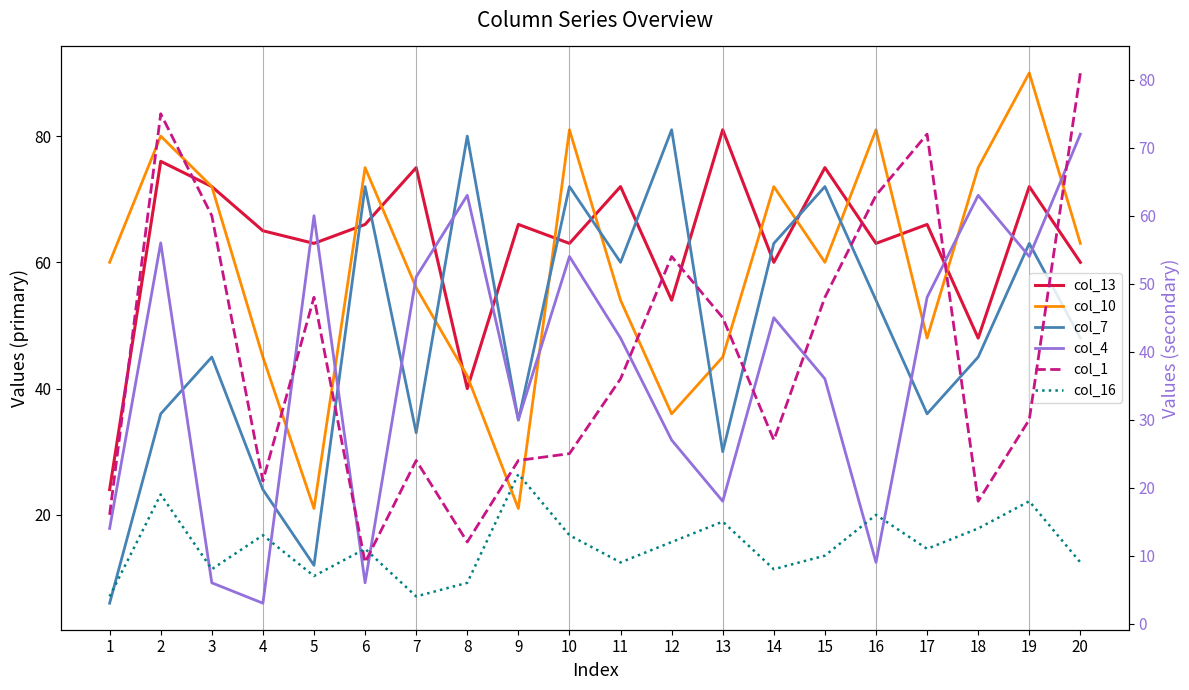

What is the difference between the maximum and minimum values in the col_1 series?

72